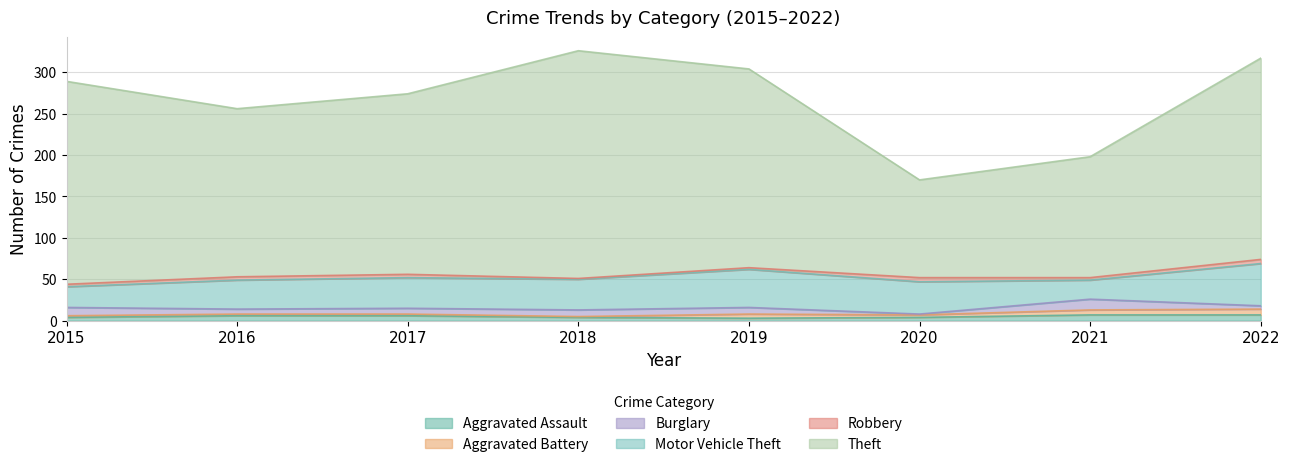

Between 2018 and 2019, which series saw the biggest shift?

Theft